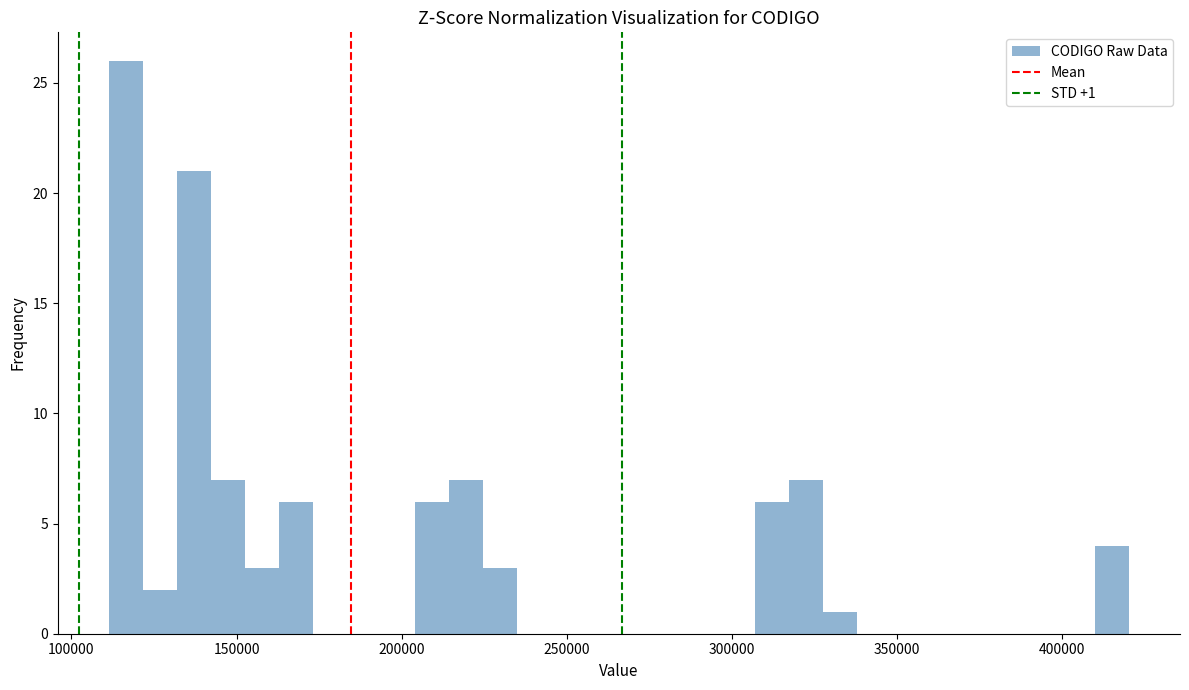

Around what value on the x-axis is the tallest bar? Give the approximate position of its centre, as read against the axis.

115000